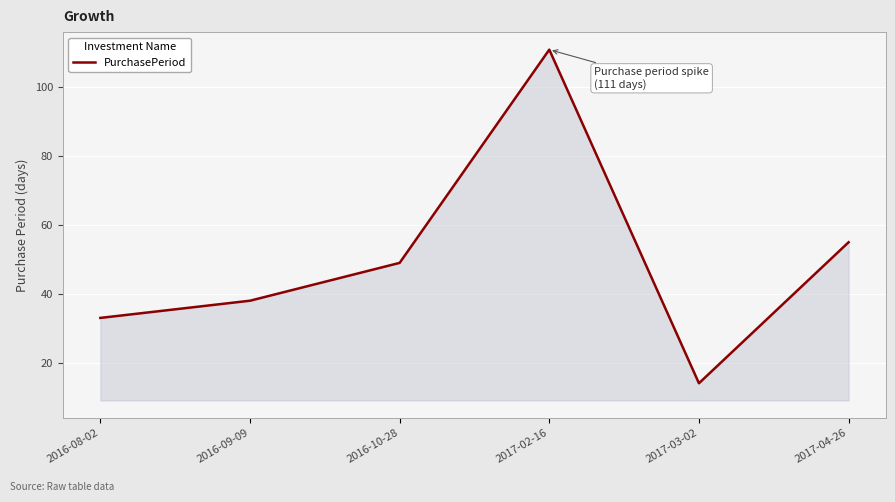

What is the greatest value displayed?

111